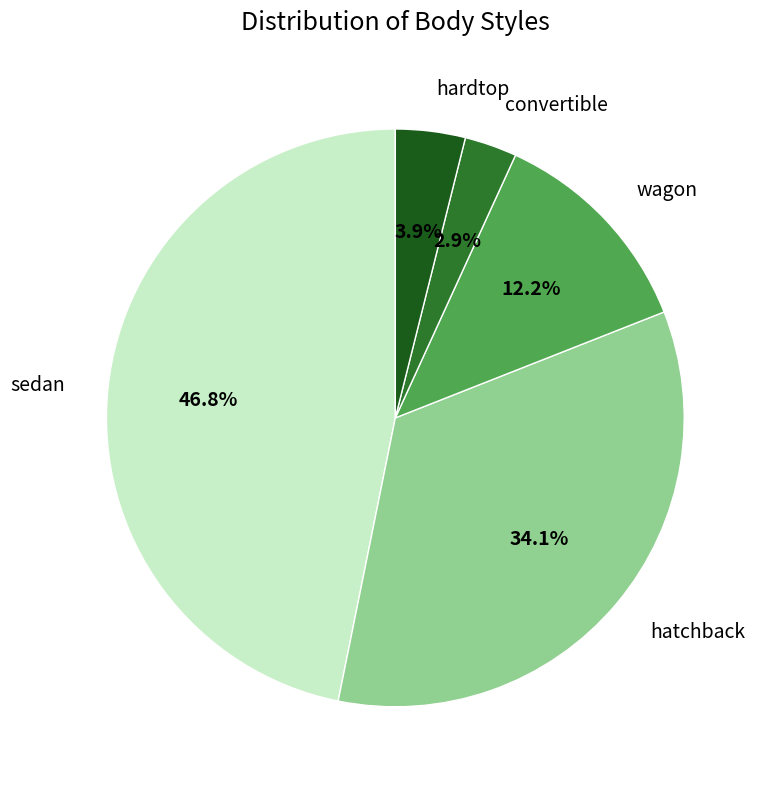

What percentage is the convertible slice, to the nearest percent?

3%